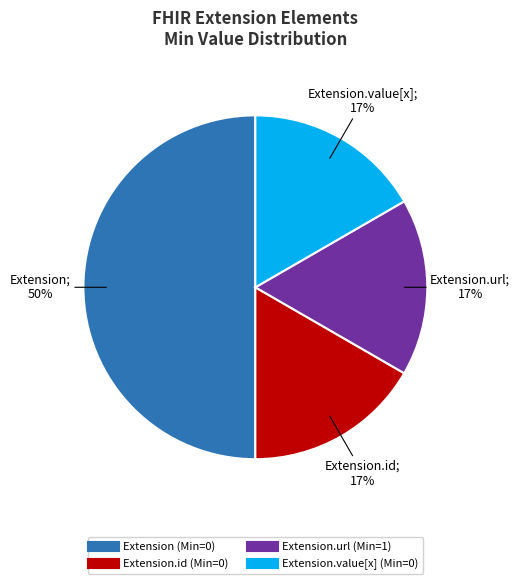

To the nearest percent, what is the average slice percentage?

25%